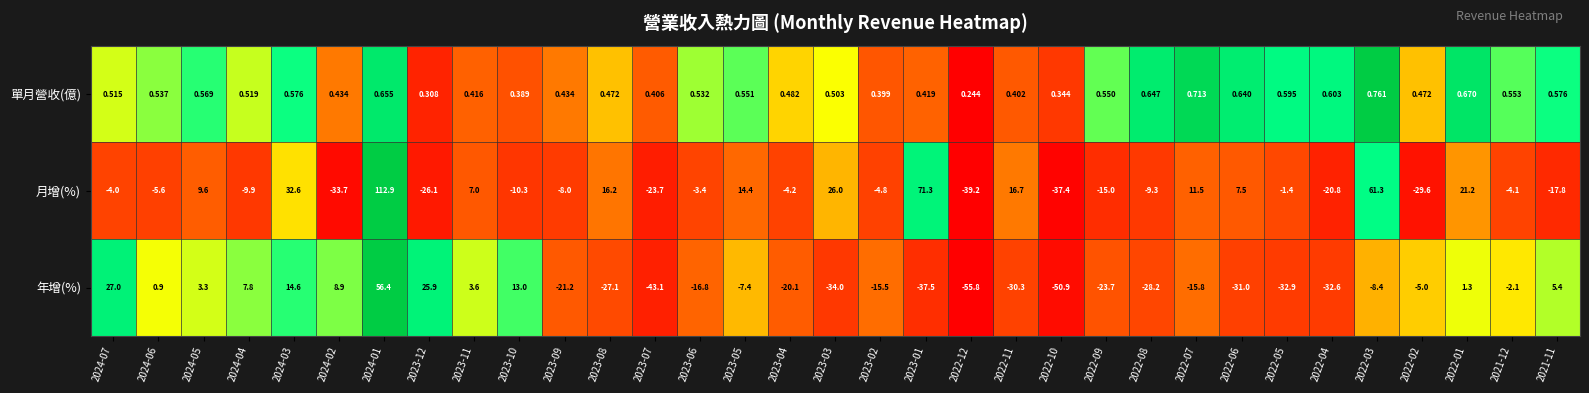

Rank the series by their average value, from highest to lowest.

月增(%), 單月營收(億), 年增(%)